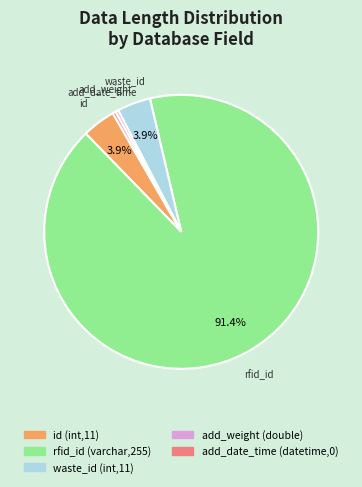

Between add_weight (double) and id (int,11), which is larger?

id (int,11)